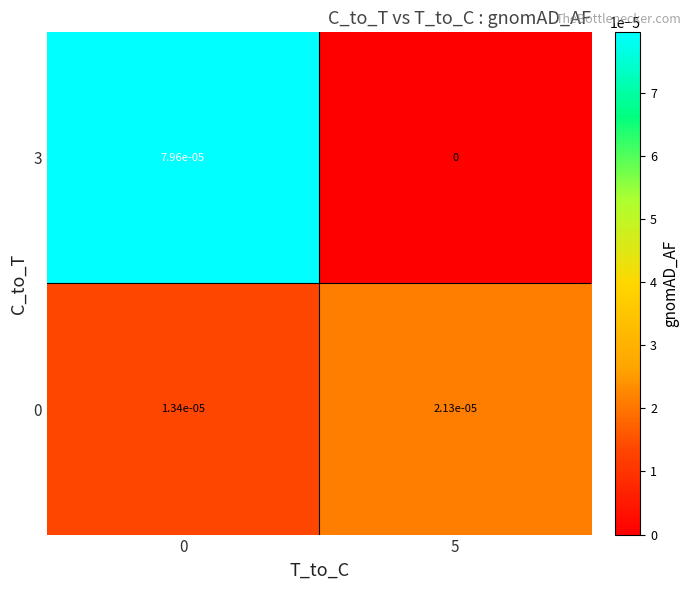

The 3 series shows 0.0 at 0. True or false?

True